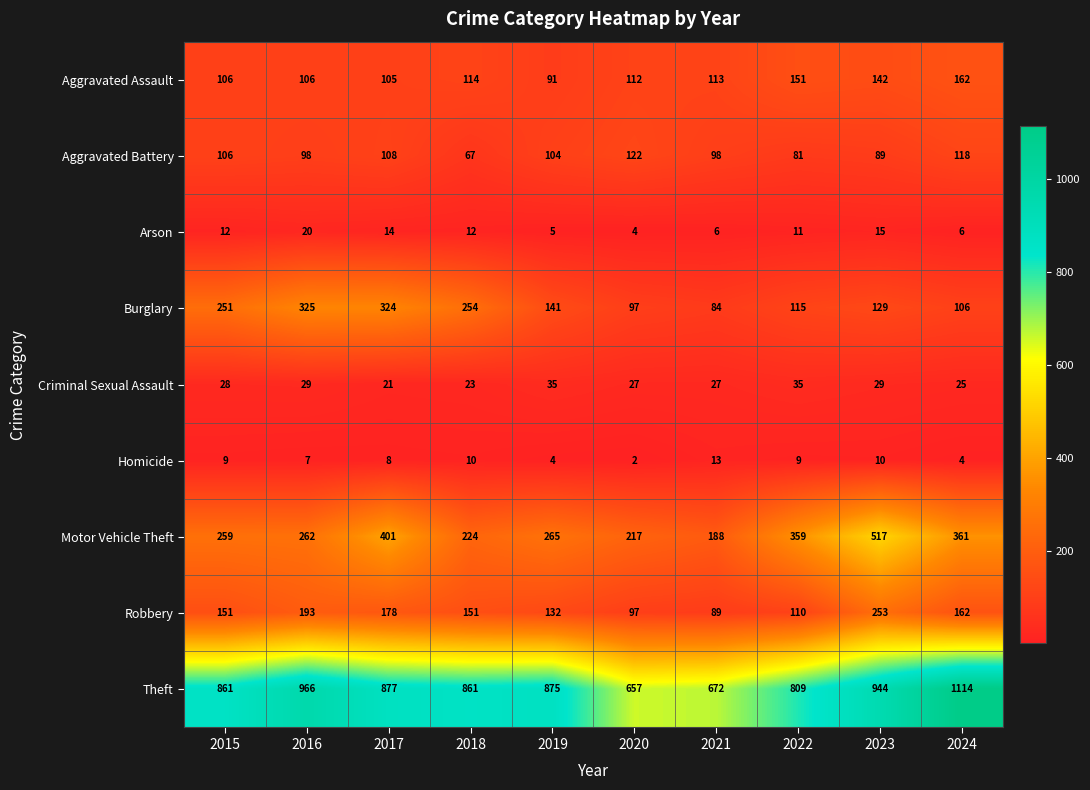

Where is Theft nearest to the value 885?

2017